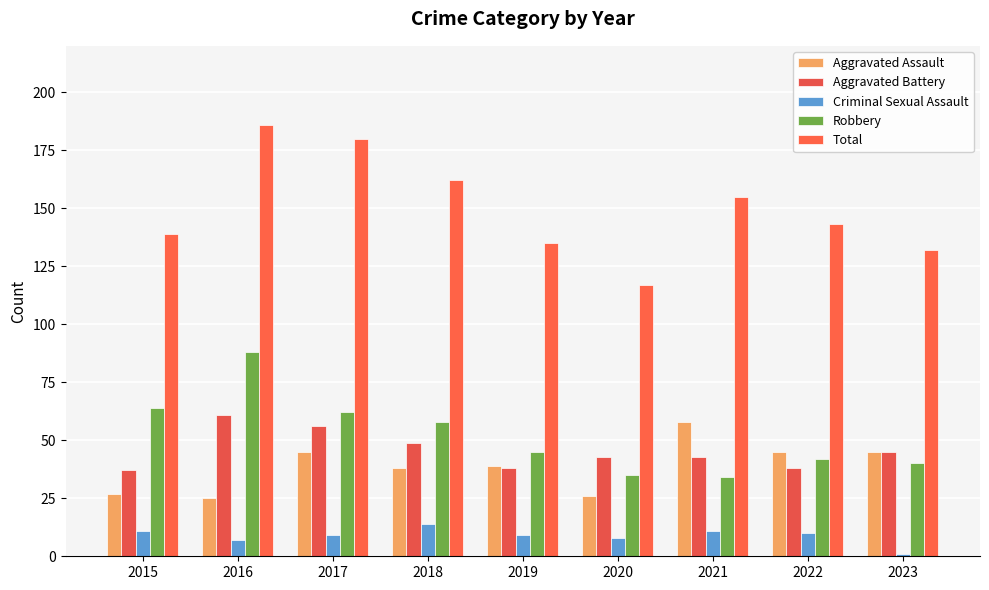

Reading left to right, extract all data points from this chart.

Aggravated Assault: 27	25	45	38	39	26	58	45	45
Aggravated Battery: 37	61	56	49	38	43	43	38	45
Criminal Sexual Assault: 11	7	9	14	9	8	11	10	1
Robbery: 64	88	62	58	45	35	34	42	40
Total: 139	186	180	162	135	117	155	143	132